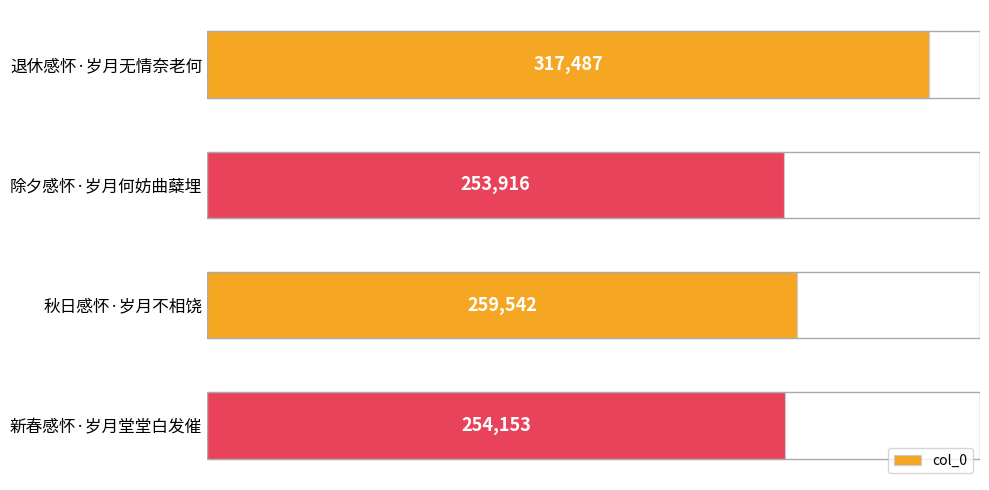

How many distinct data groups are displayed?

1